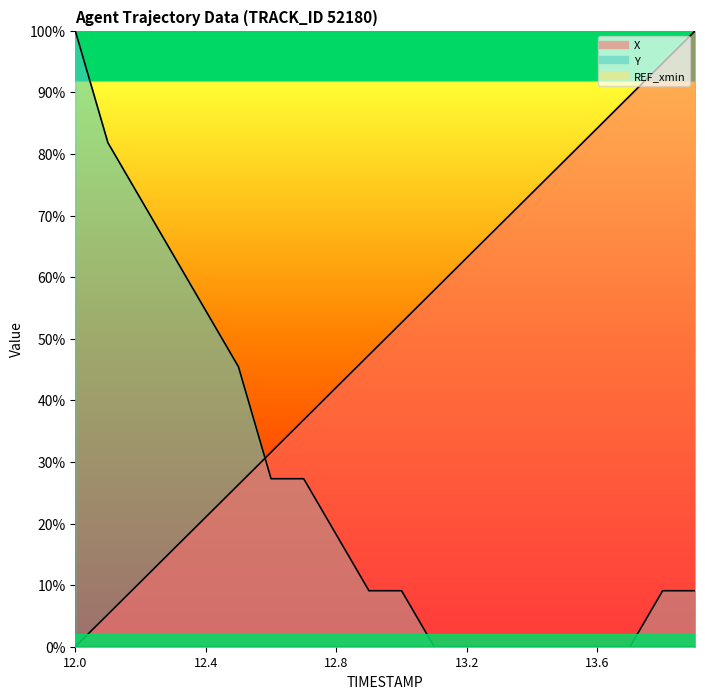

Read the Y value at 12.6.

27.3